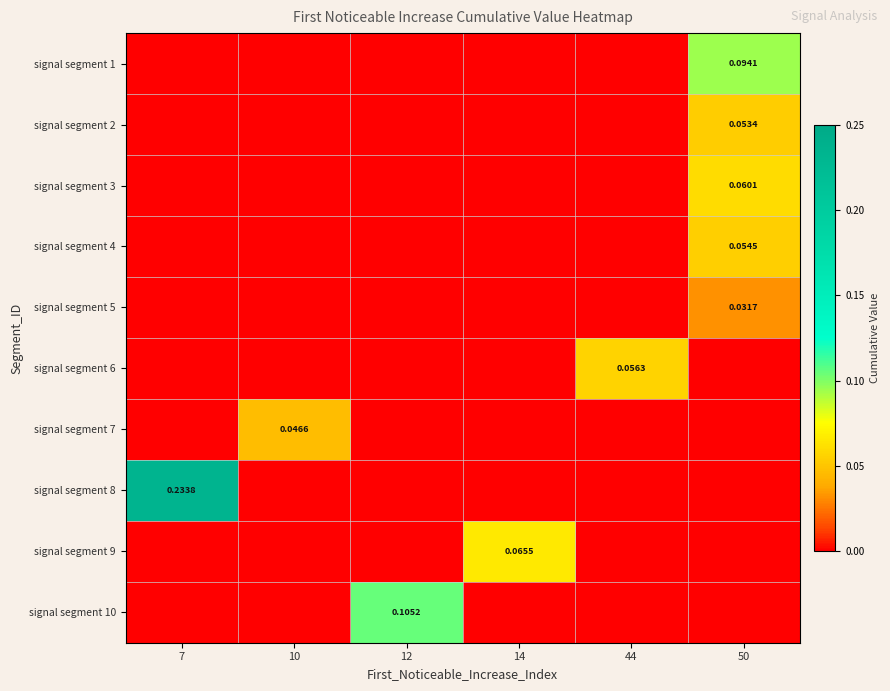

Which category has the lowest value in the signal segment 5 series?

7